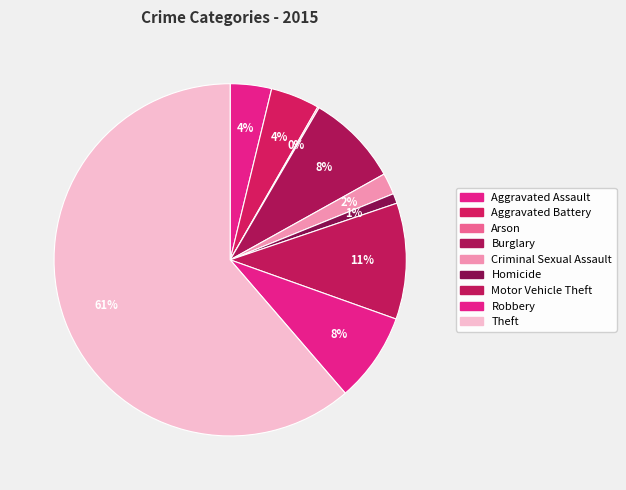

To the nearest percent, what is the difference between the largest and smallest slice percentages?

61%